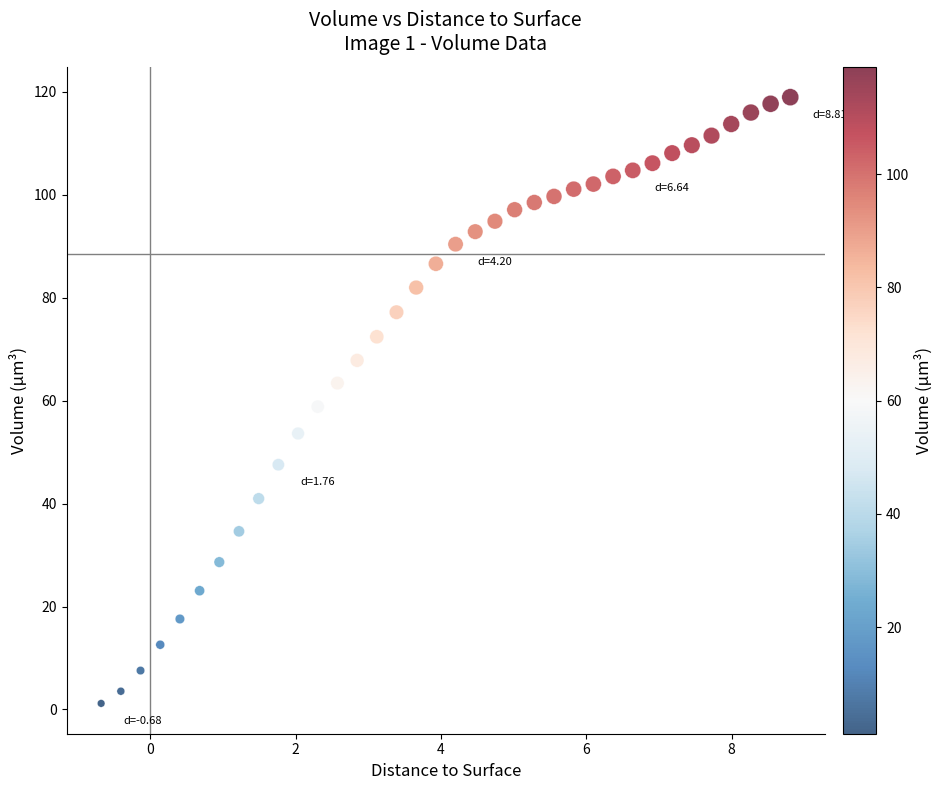

What is the range of Y values (max minus min)?

117.8